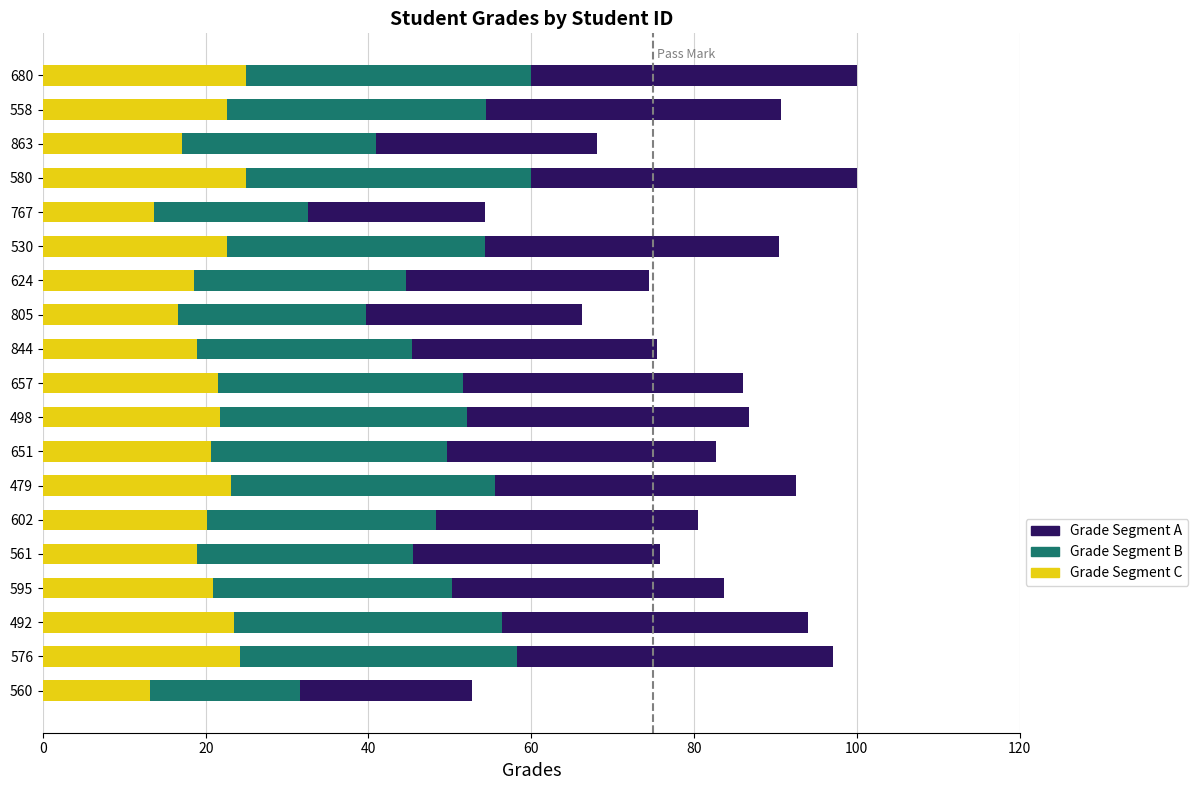

Count the number of categories in the chart.

19